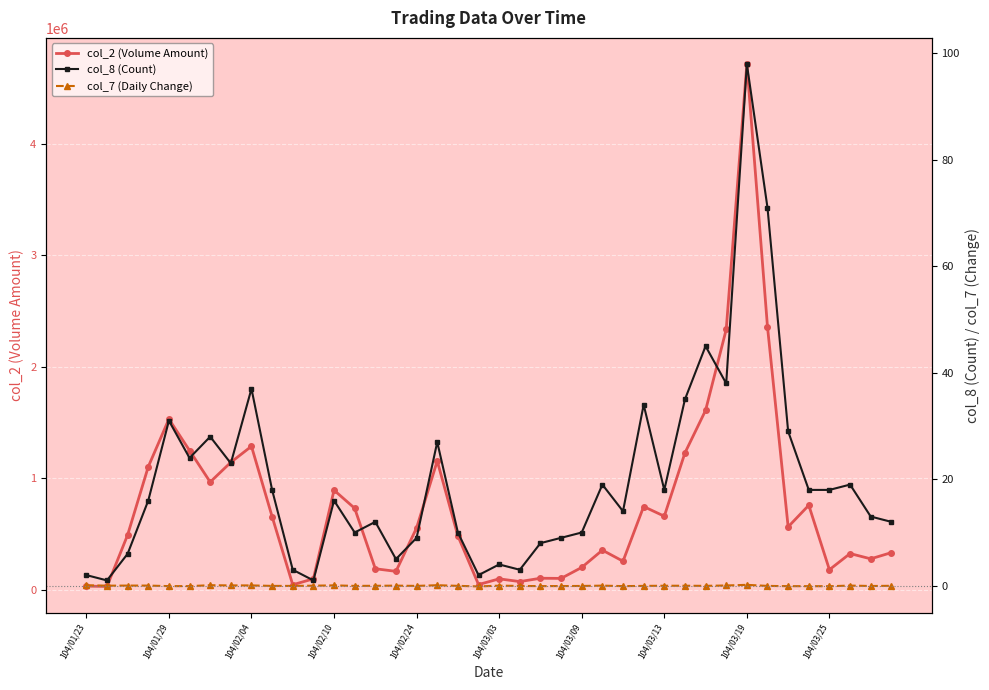

Is this an area chart (filled region under the line)?

No